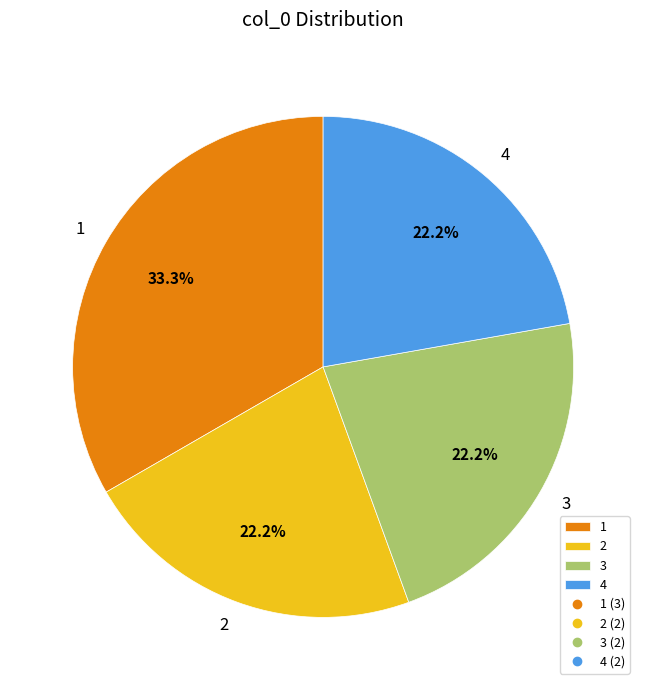

What portion of the pie excludes 4?

77.8%